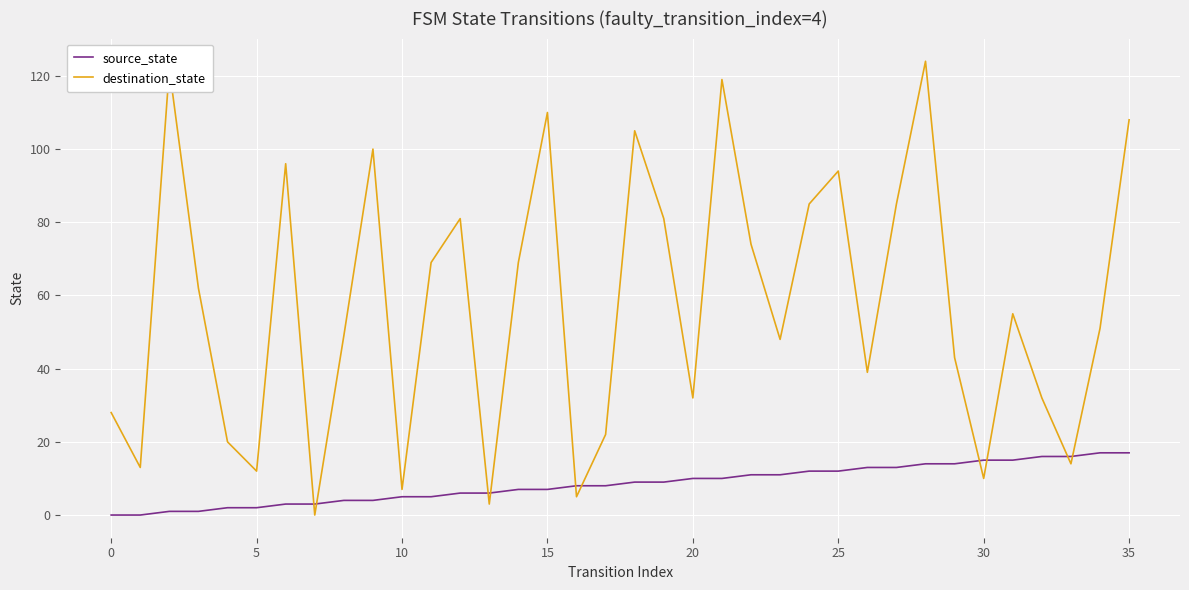

Rank the series by their average value, from highest to lowest.

destination_state, source_state